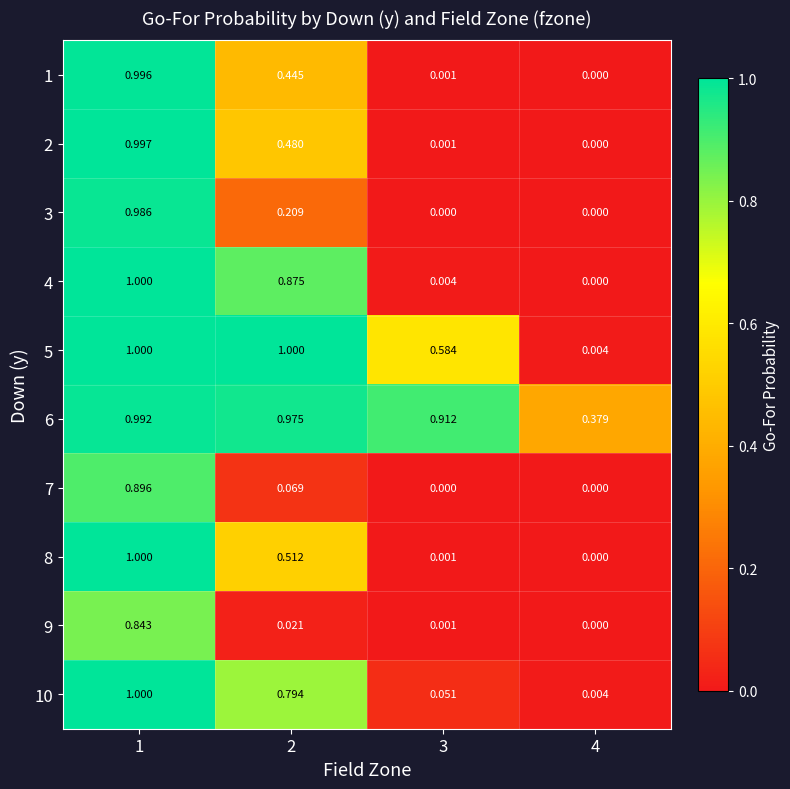

Is the value of 2 at 2 greater than the value of 4 at 3?

Yes